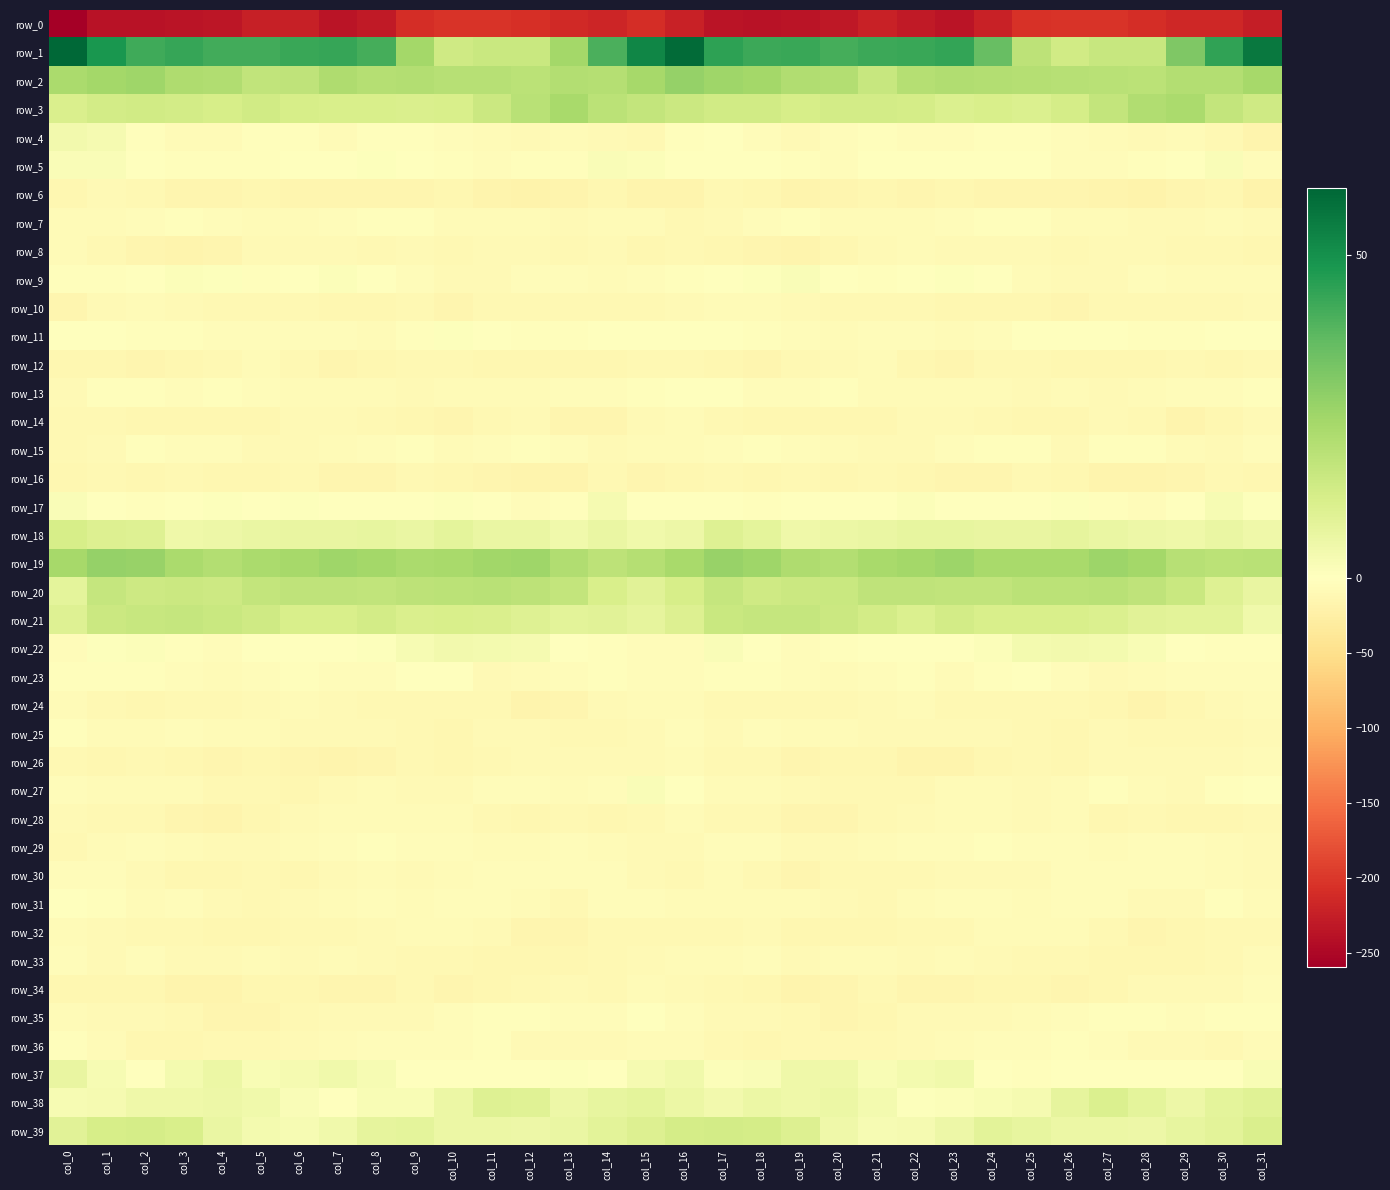

The value of row_33 at col_28 is -18.8. True or false?

False